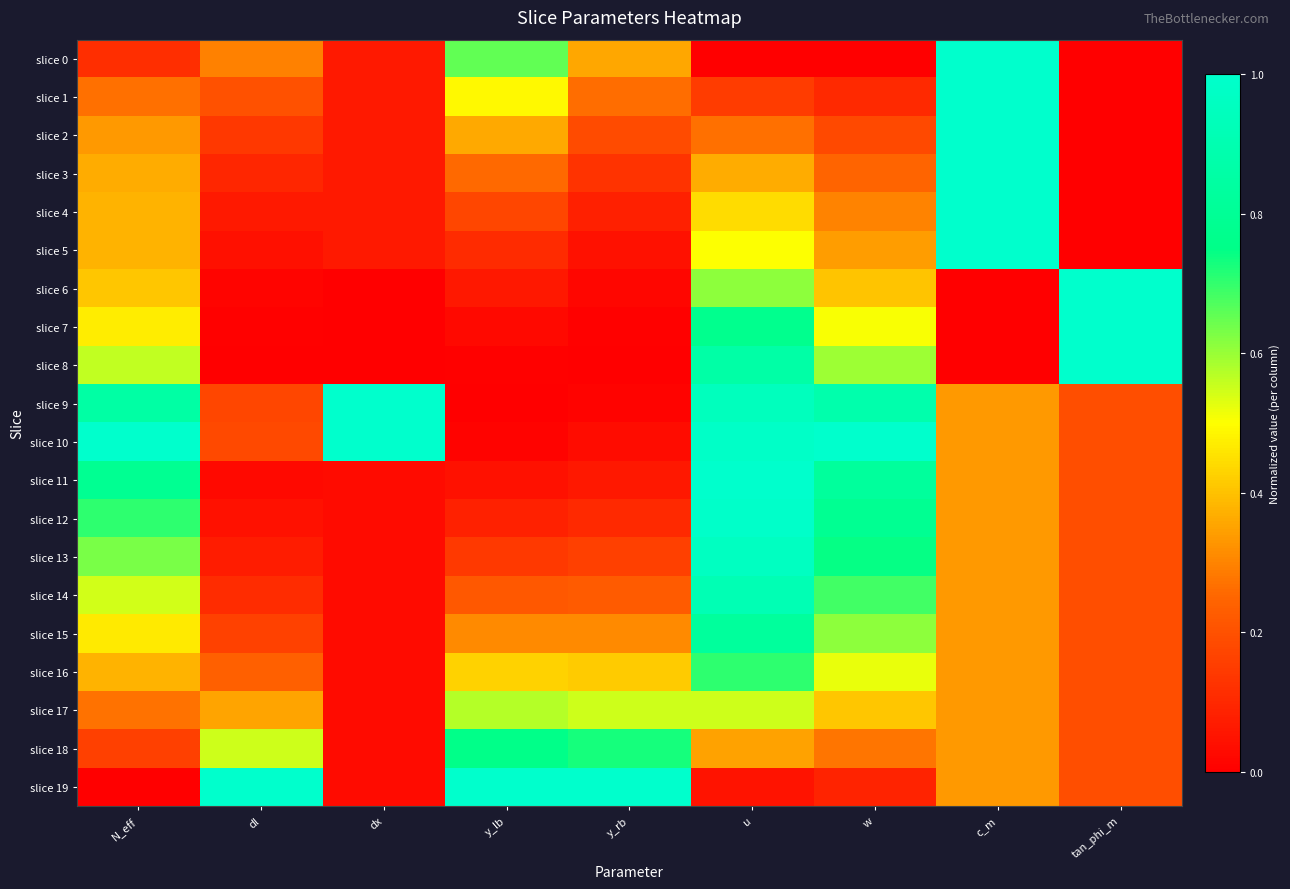

Which has a higher value, dl or c_m?

c_m